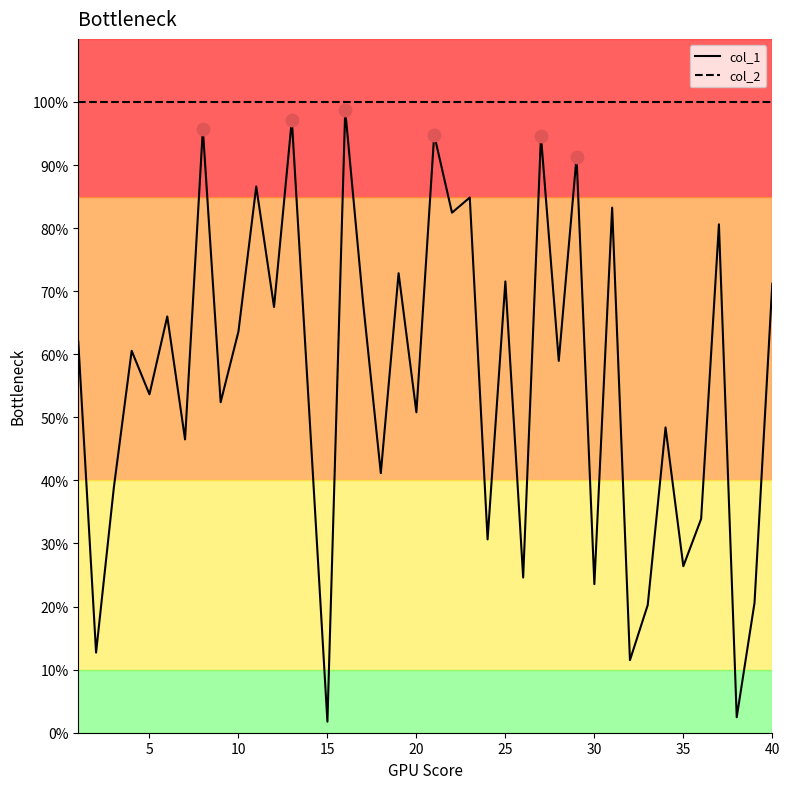

Which series has the largest total across all categories?

col_2